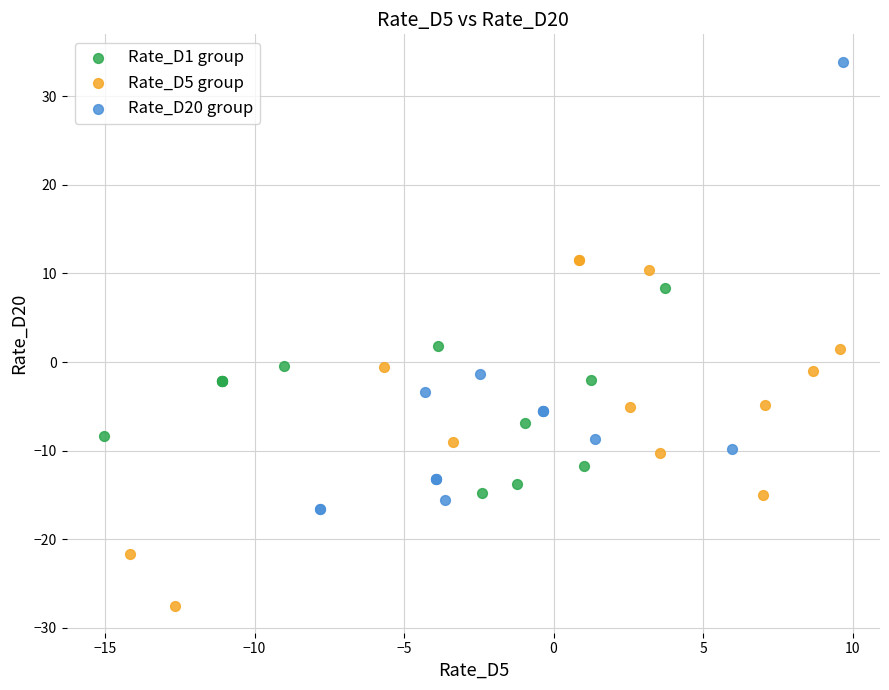

Which series reaches the minimum Y coordinate?

Rate_D5 group